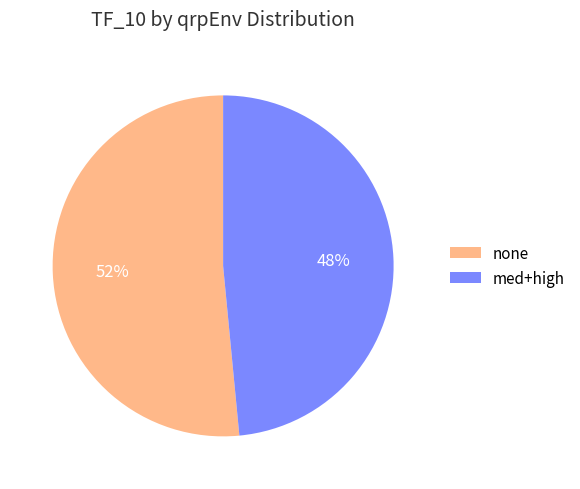

What is the largest slice in the pie chart?

none